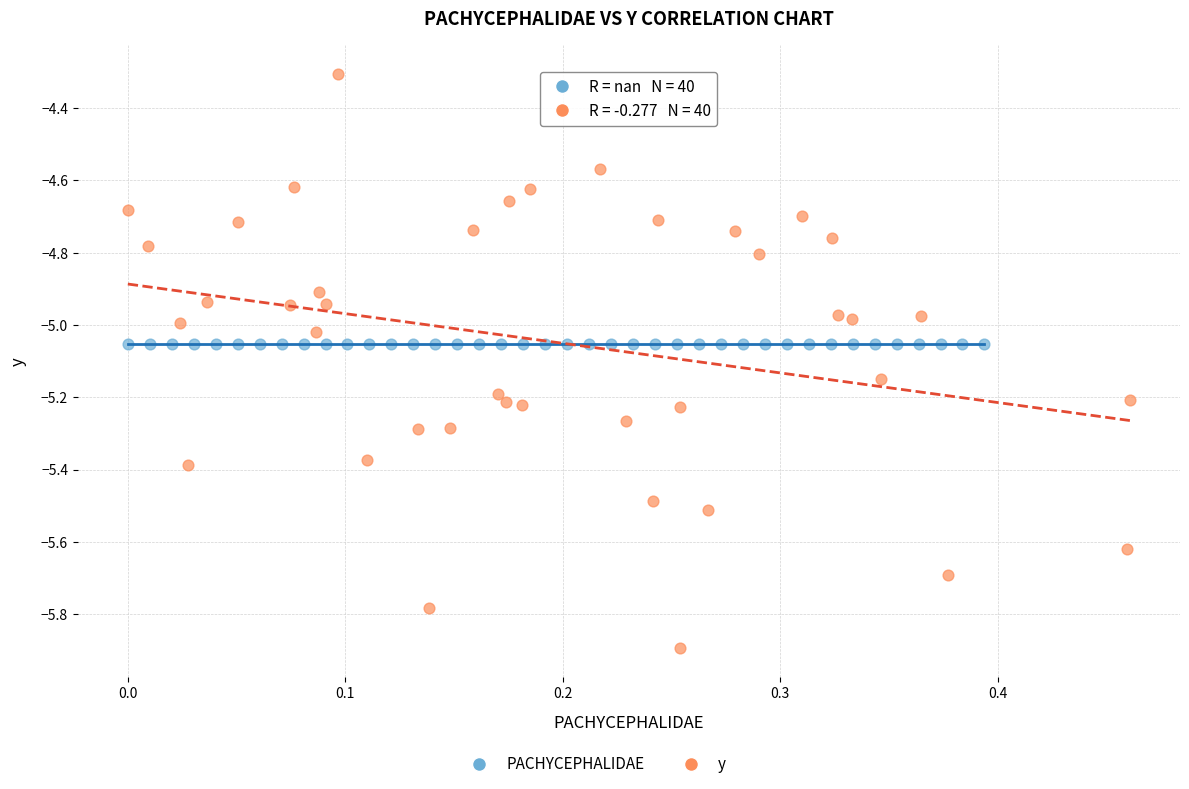

Which series contains the lowest Y value?

y